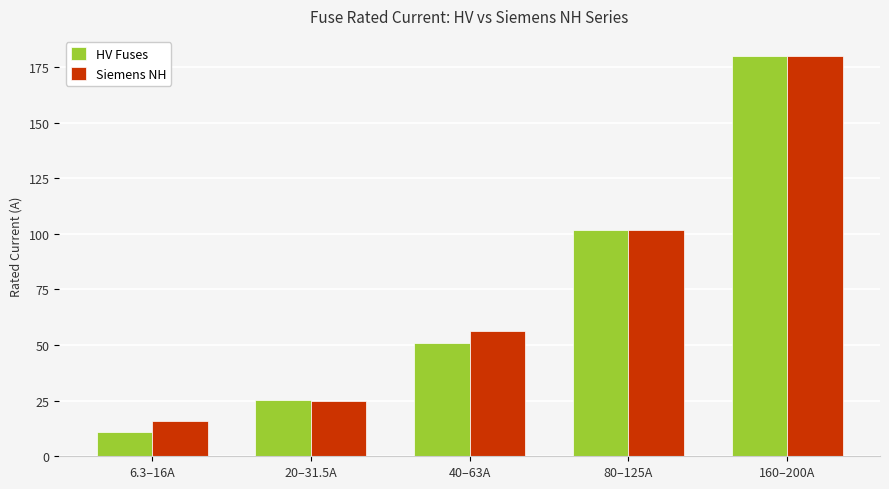

Rank the series by their average value, from lowest to highest.

HV Fuses, Siemens NH